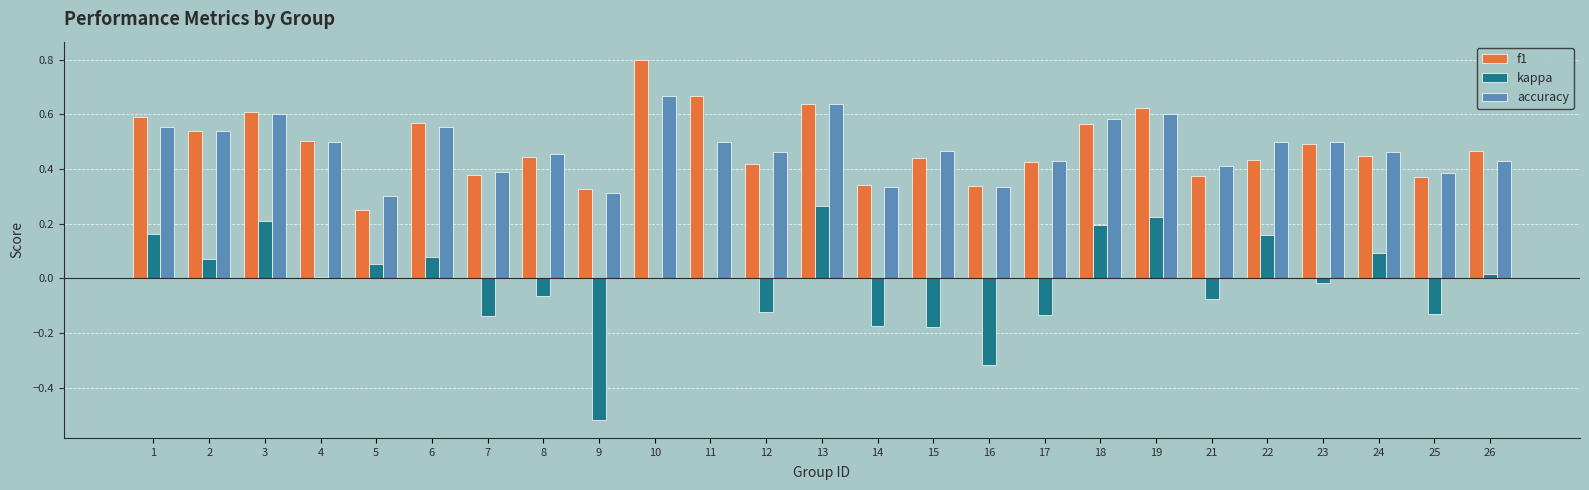

What is the sum of all accuracy values?

11.9